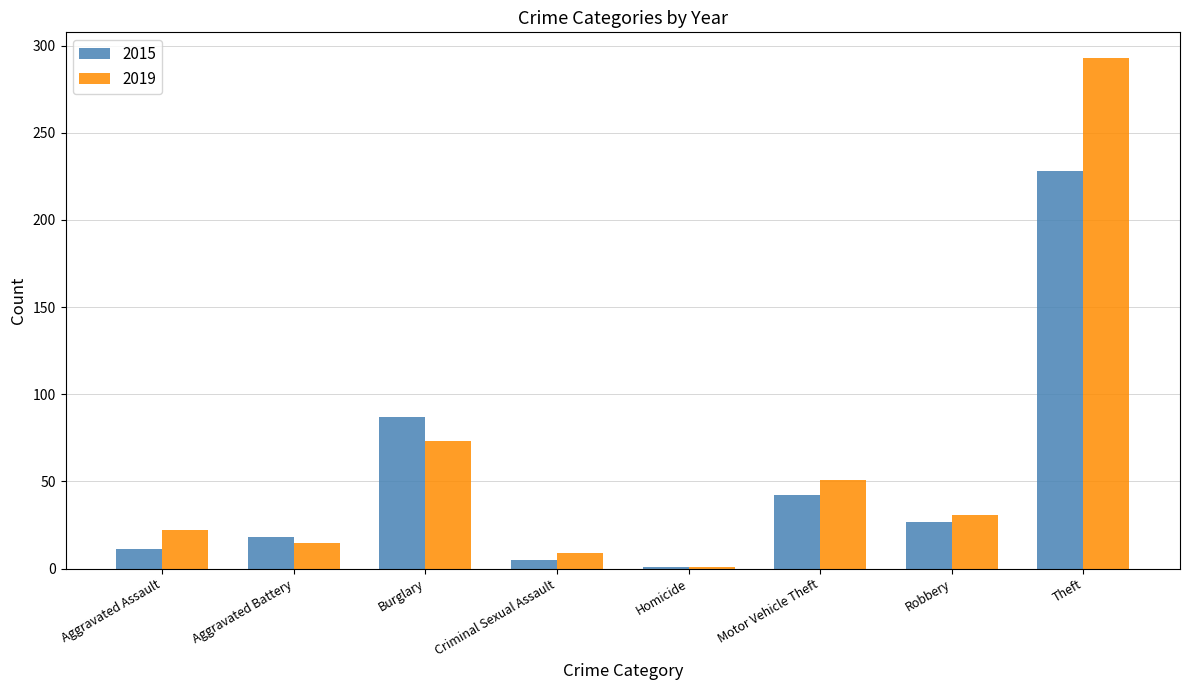

The 2015 series shows 42 at Motor Vehicle Theft. True or false?

True